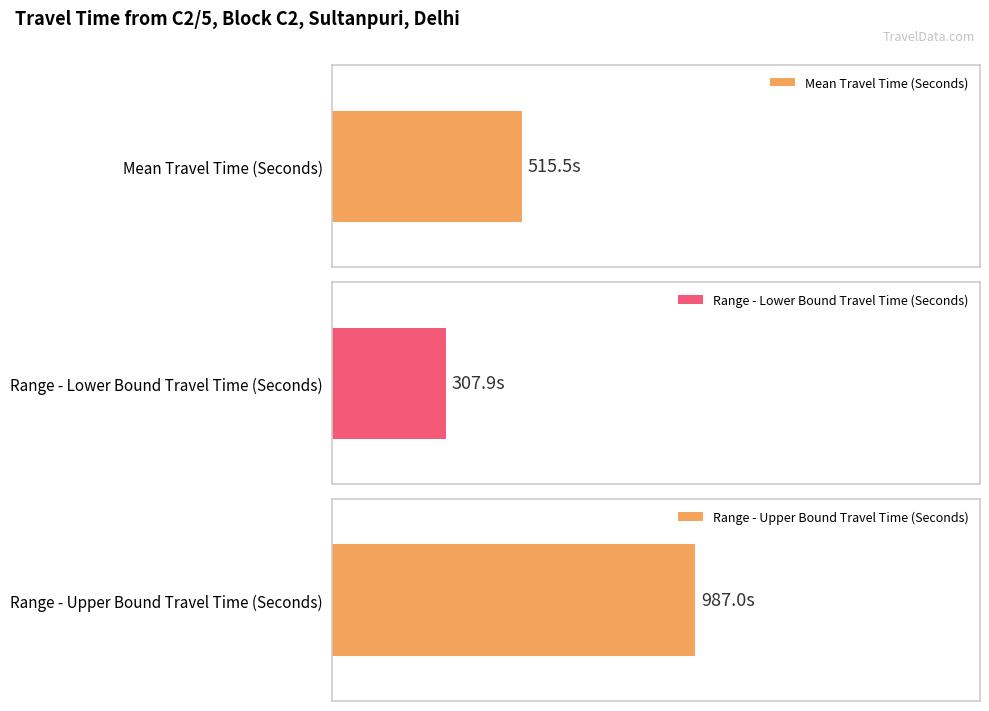

The Mean Travel Time (Seconds) series shows 174 at 174. True or false?

False